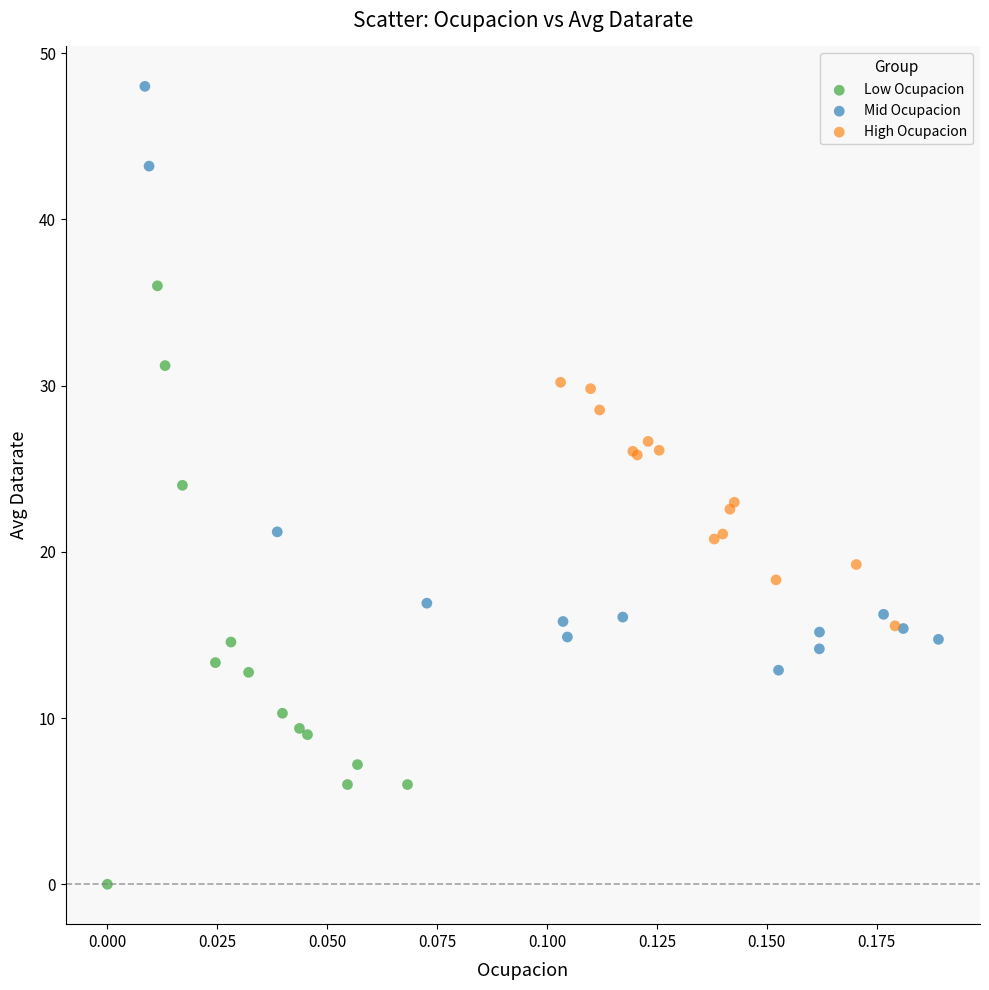

Which series reaches the minimum Y coordinate?

Low Ocupacion